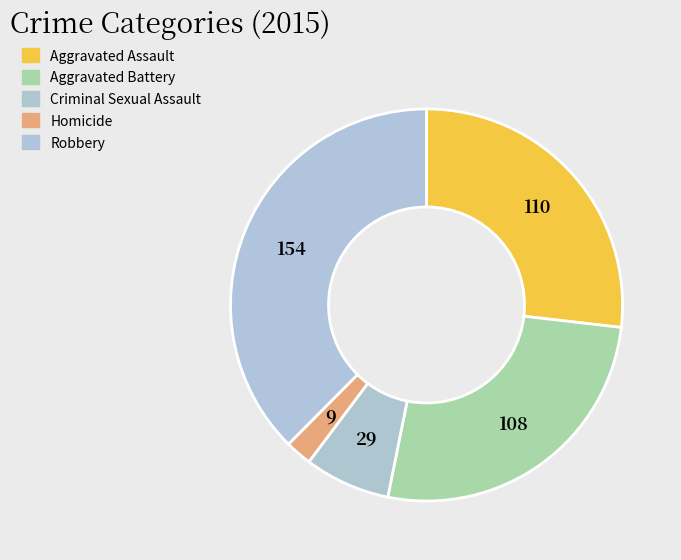

What percentage do Robbery and Homicide together represent?

39.8%